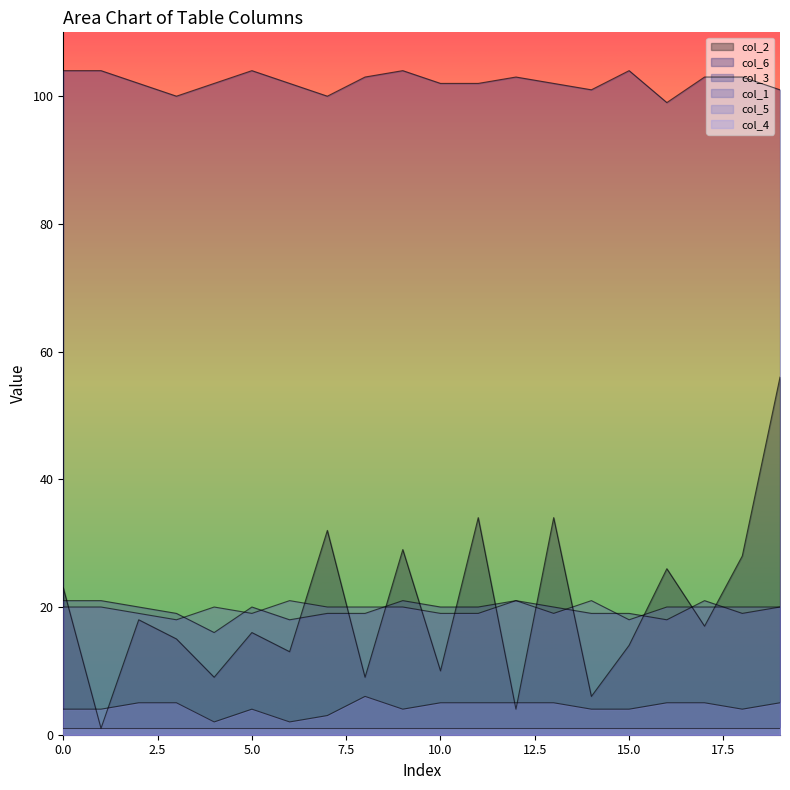

Which series has the largest range (max minus min)?

col_2